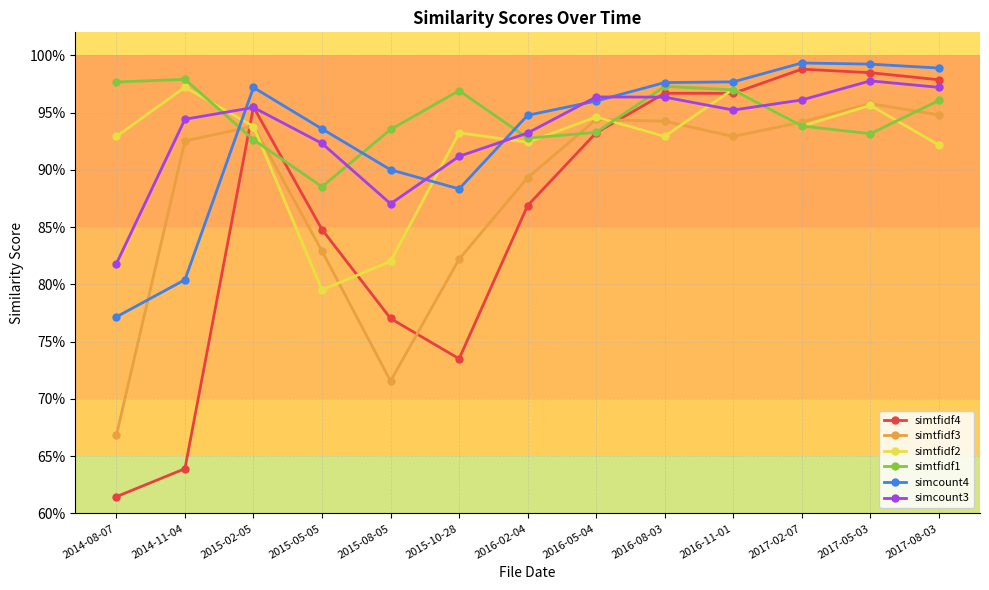

What is the total value across all series at 2017-05-03?

5.8